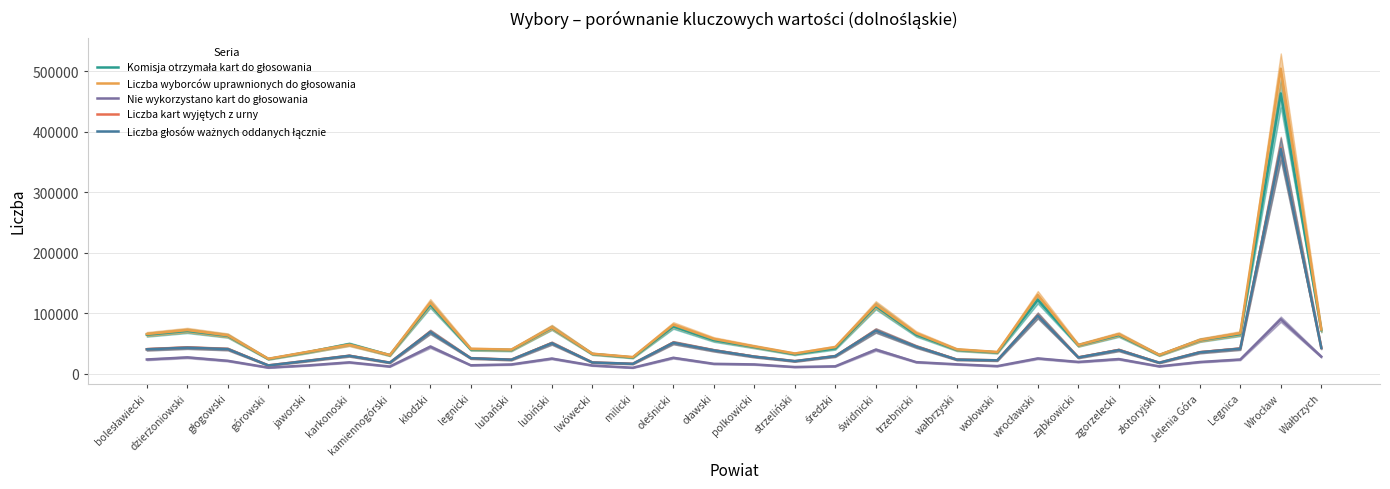

The value of Liczba kart wyjętych z urny at lubiński is 50996. True or false?

True